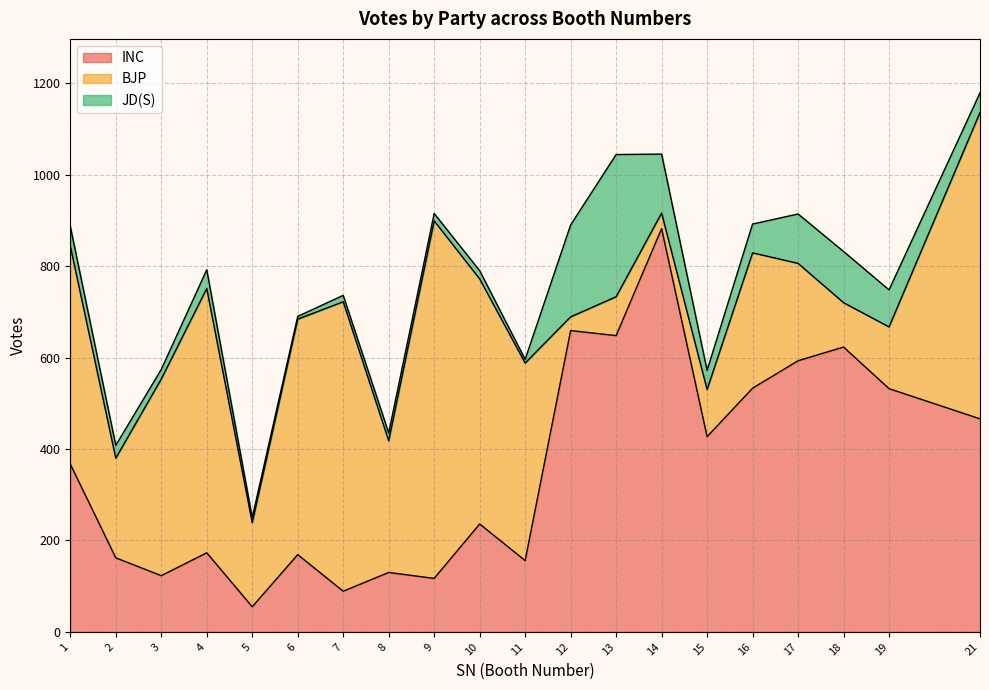

Which series has the largest range (max minus min)?

INC